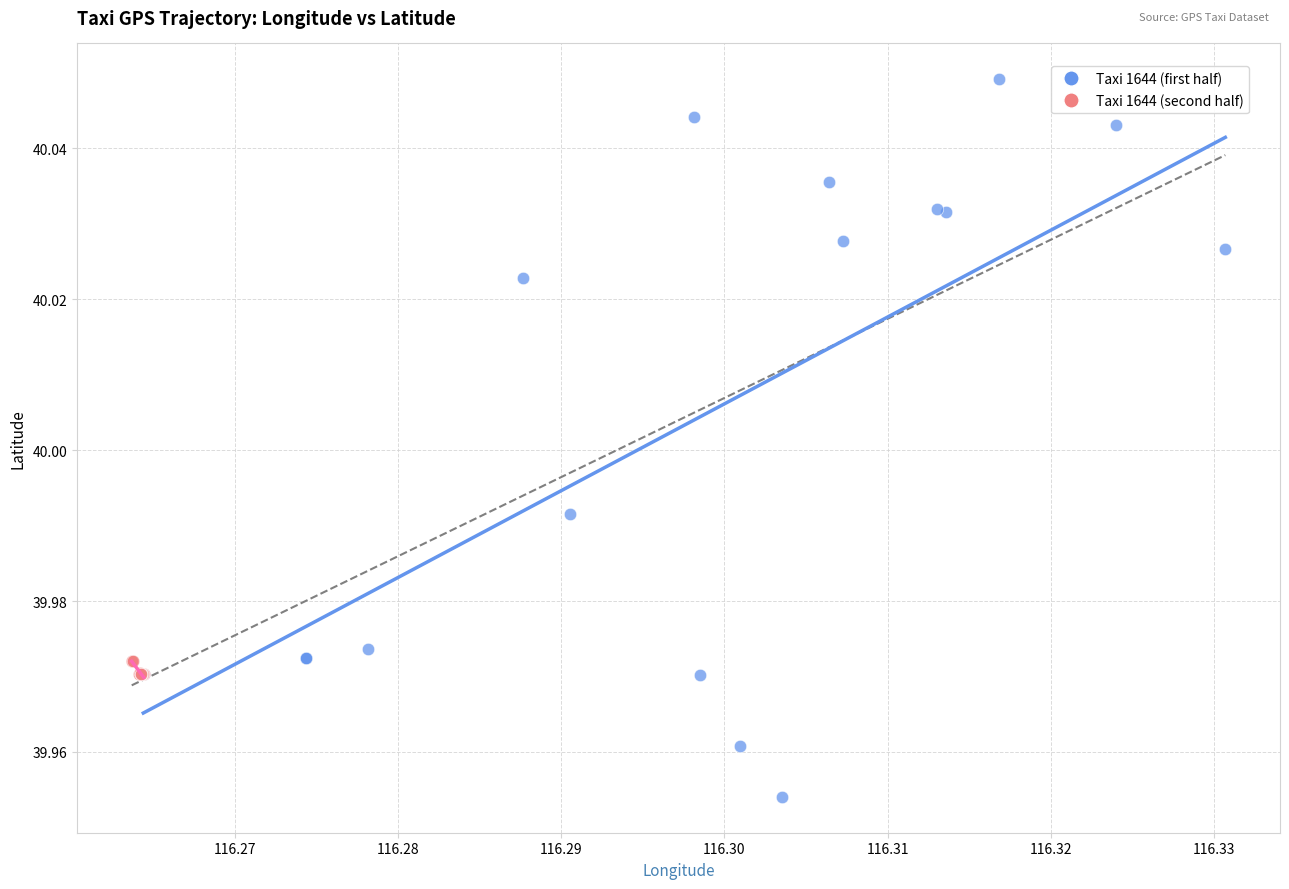

Which series reaches the minimum Y coordinate?

Taxi 1644 (first half)